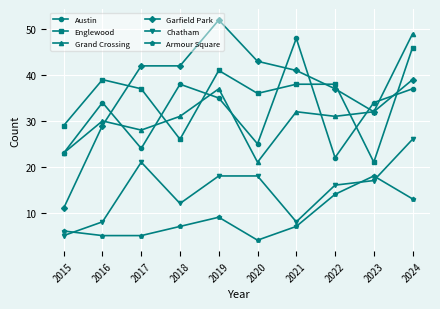

How many series are shown in this chart?

6